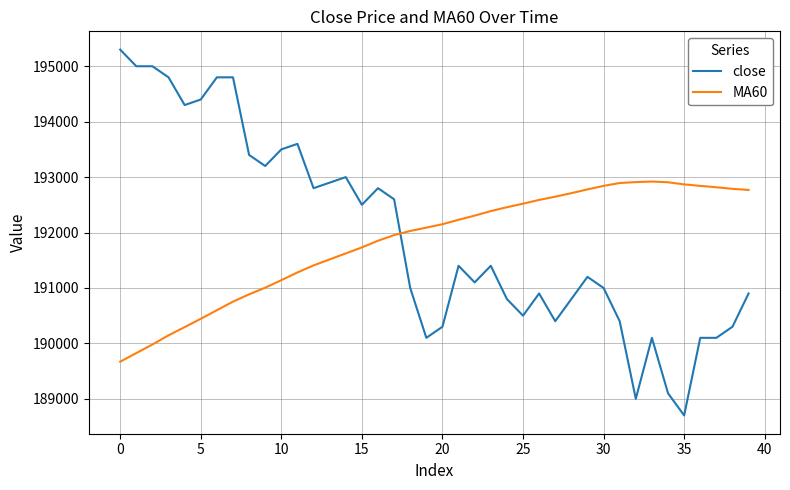

True or false: close has more than 2 interior local peaks.

True